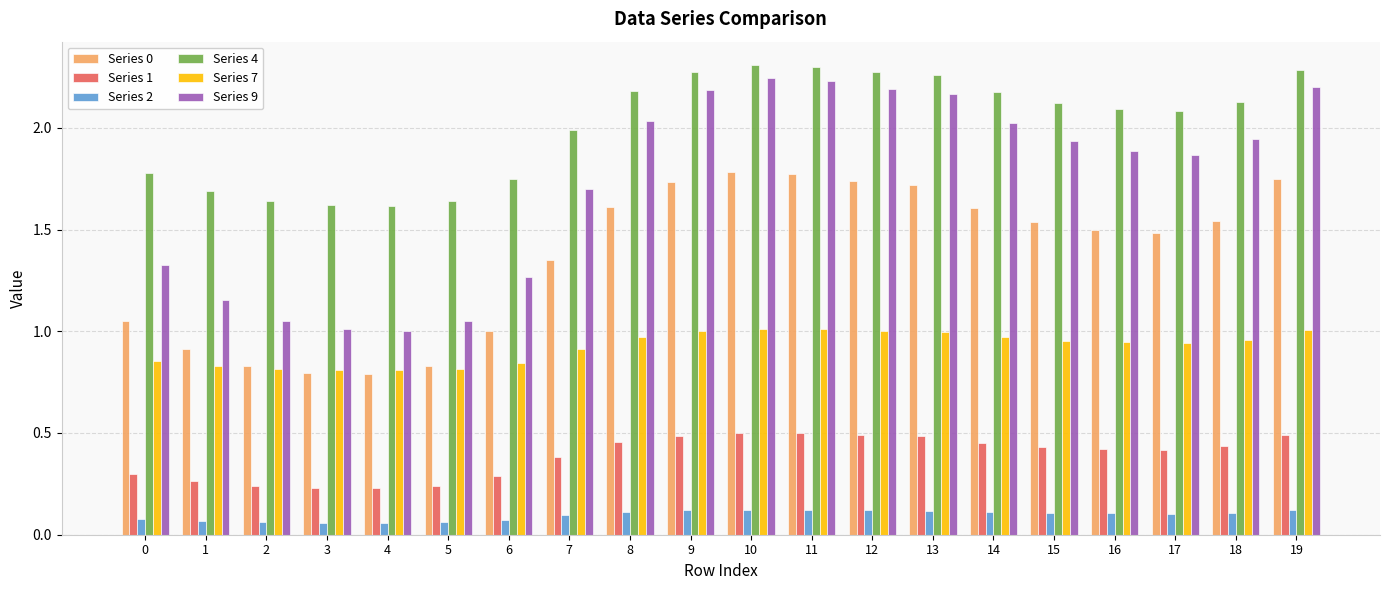

What is the total value across all series at 5?

4.6